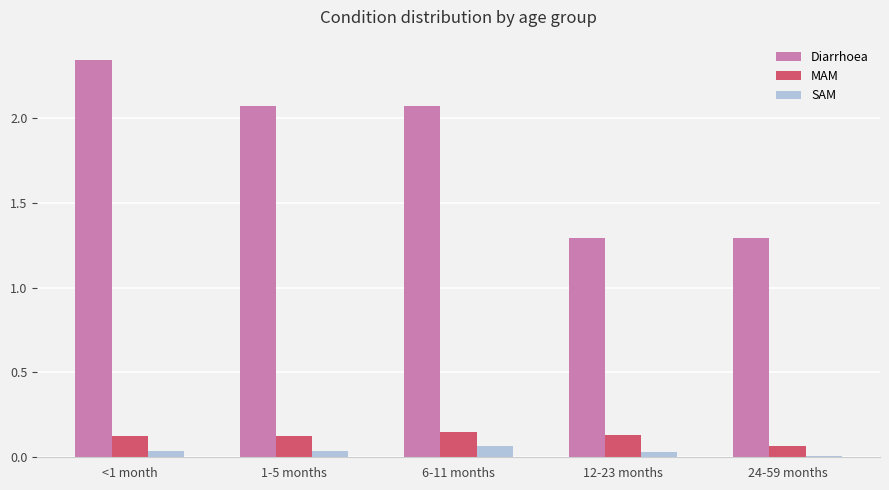

How many SAM values are between 0 and 1?

5